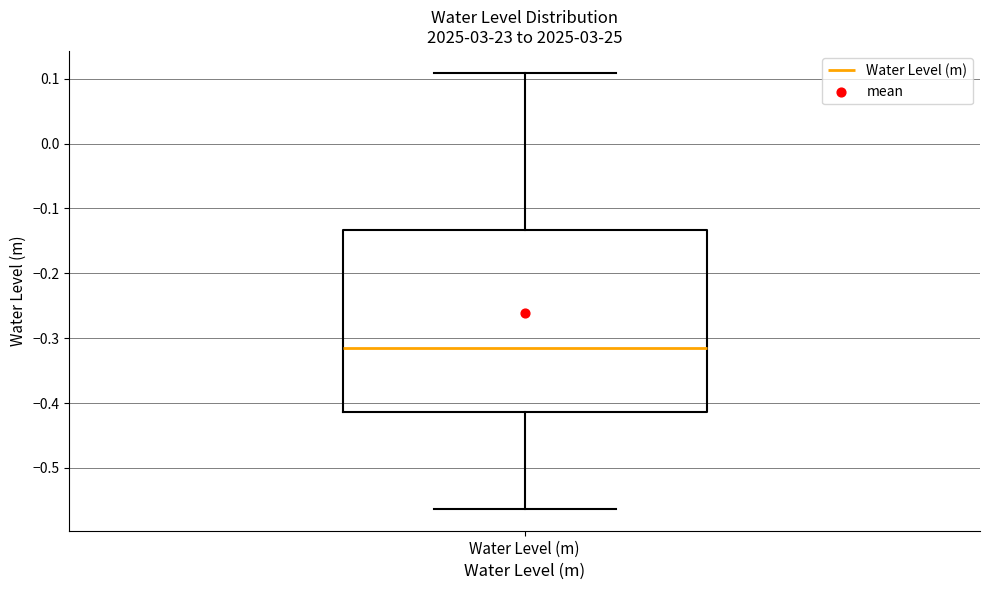

Read this box plot against the y-axis: the position of the median line, the range covered by the box, and the ends of both whiskers. The values are not printed on the chart, so give them approximately, as read against the axis.

median -0.32, box -0.41 to -0.13, whiskers -0.56 to 0.11